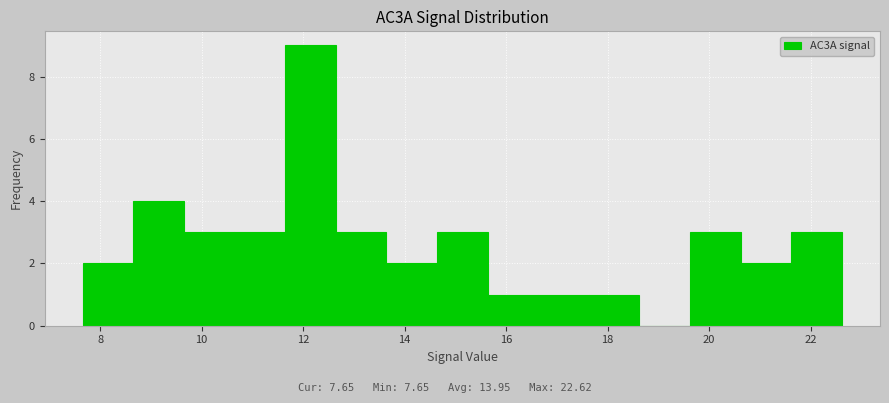

What is the height of the bar covering 14.6 to 15.6 on the x-axis? Neither the bar edges nor the heights are printed on the chart, so give them approximately, as read against the axes.

3